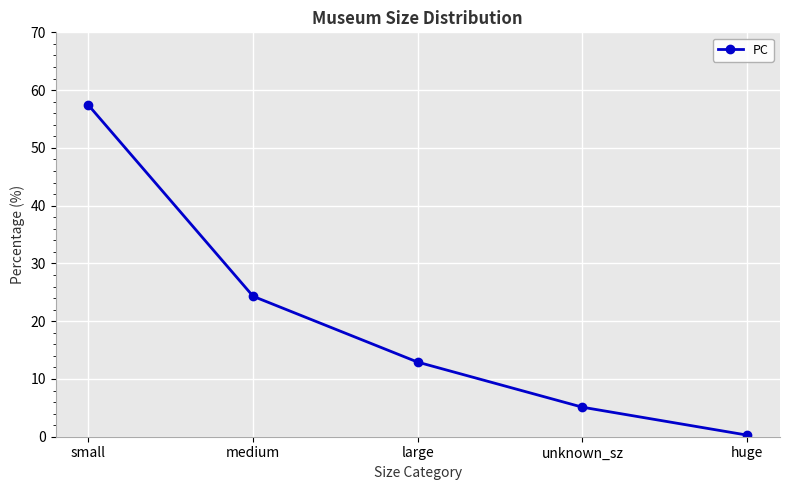

Does the chart have visible grid lines?

Yes